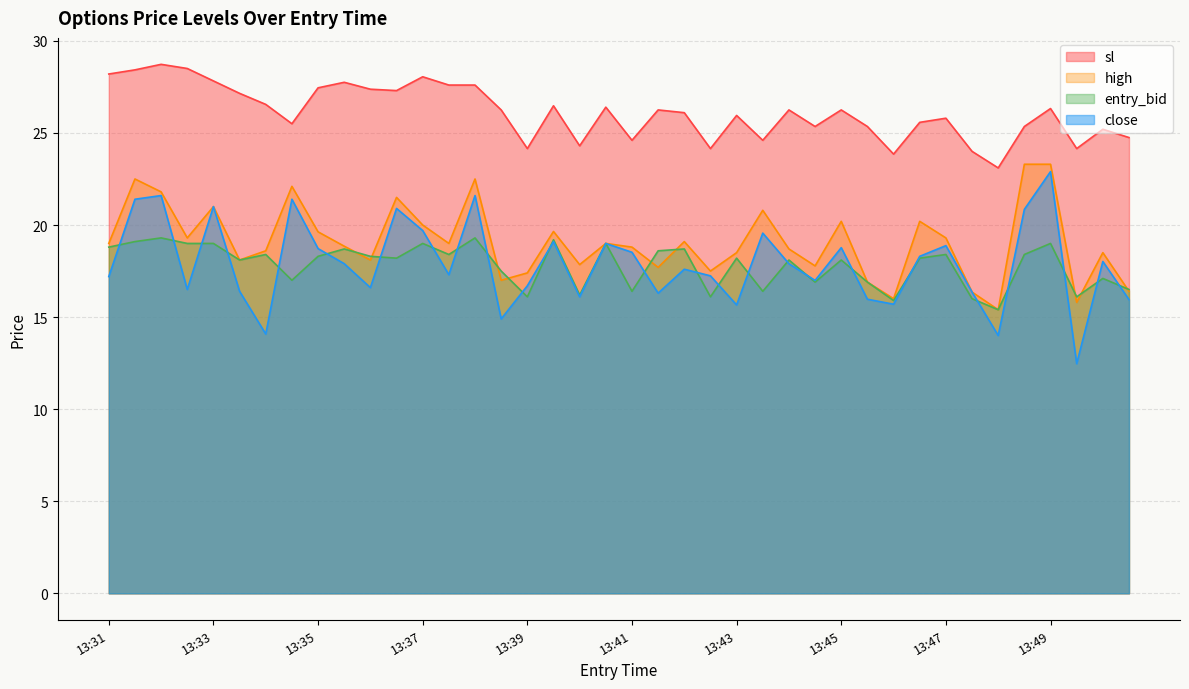

At how many categories does at least one series exceed 15?

40